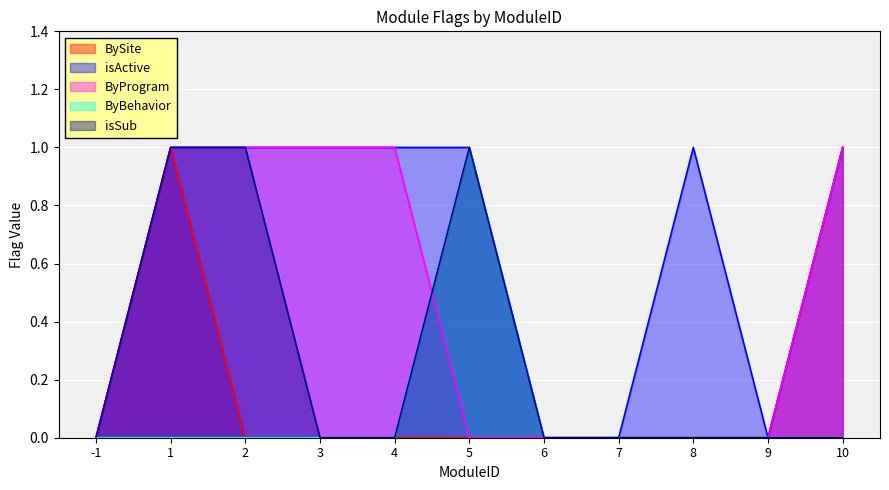

What are all the series names shown in the legend?

BySite, isActive, ByProgram, ByBehavior, isSub